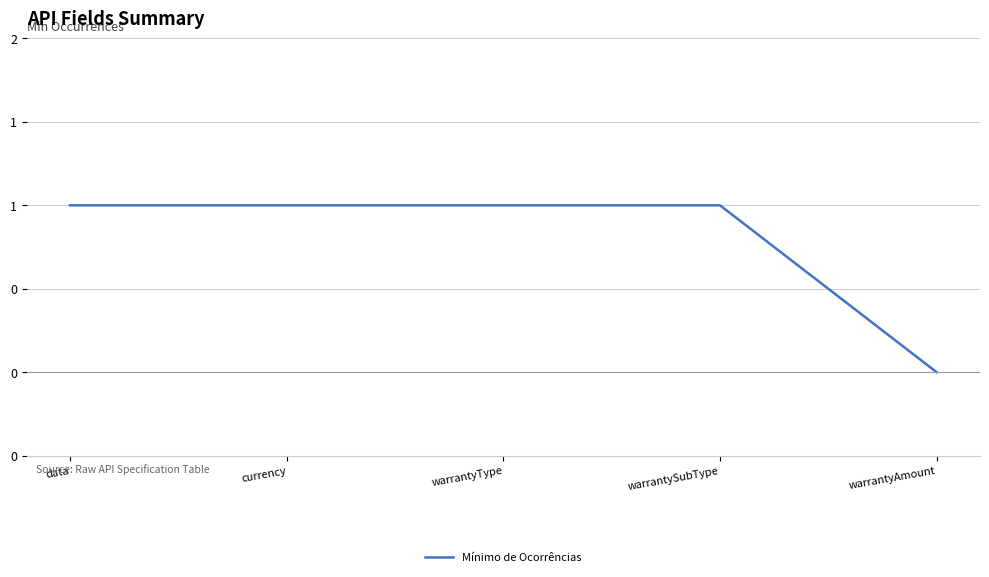

What position from the right is warrantySubType?

2